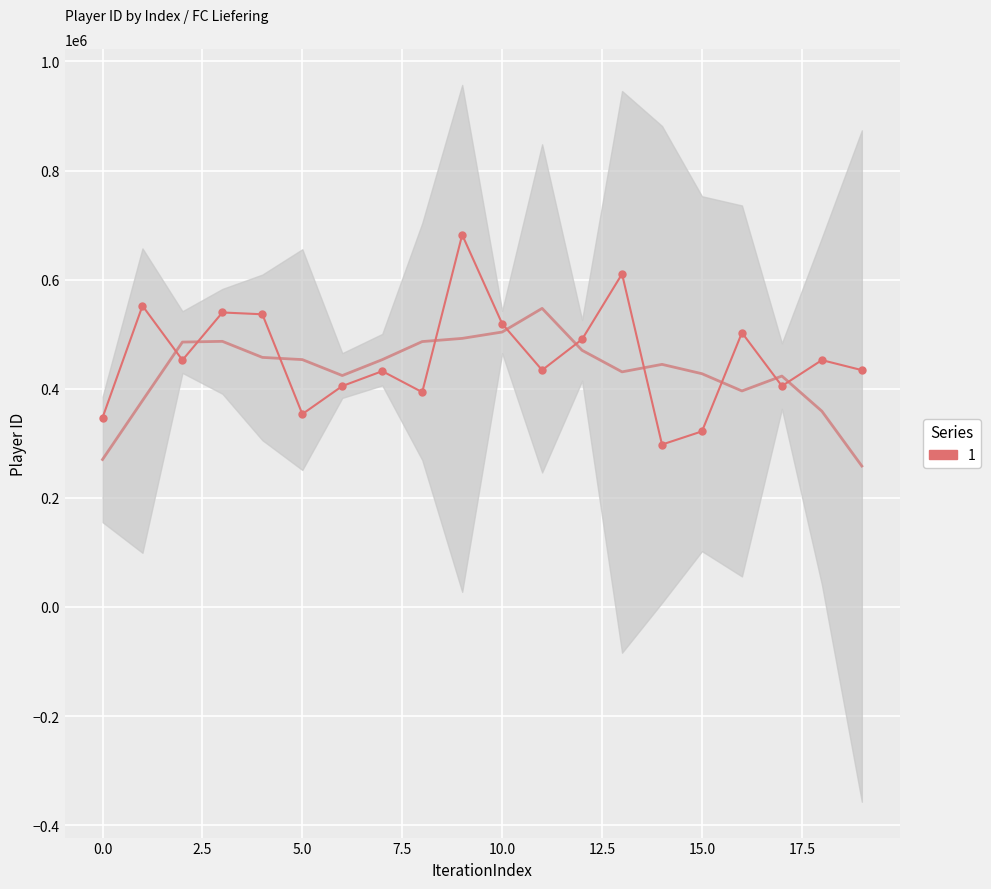

What is the value of the 10th point from the left?

682134